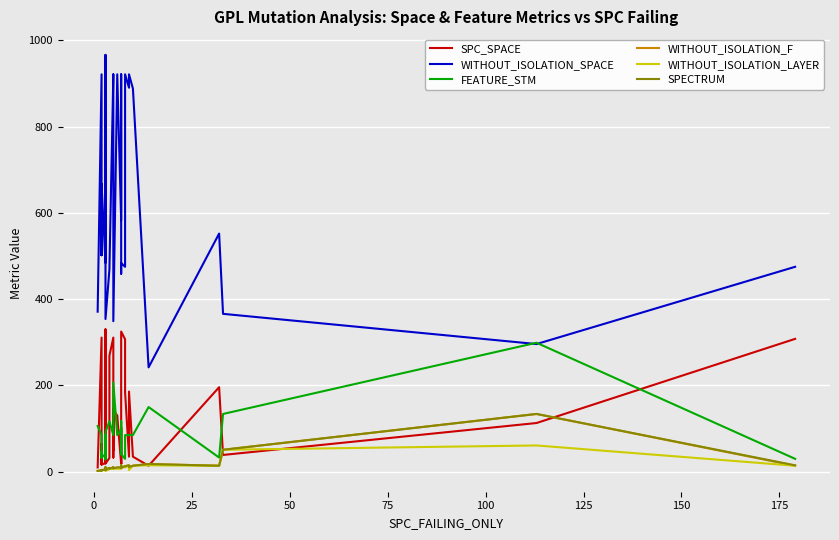

Is the value of FEATURE_STM at 34 greater than the value of WITHOUT_ISOLATION_F at 175?

Yes